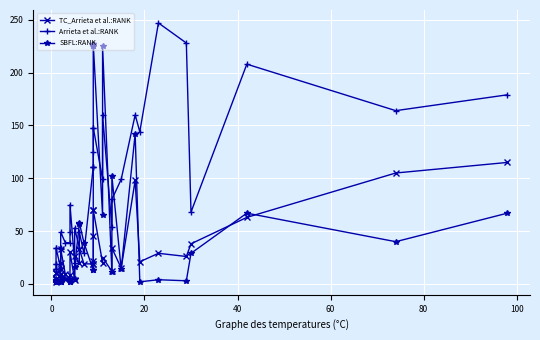

How many intersections are there between Arrieta et al.:RANK and SBFL:RANK?

8